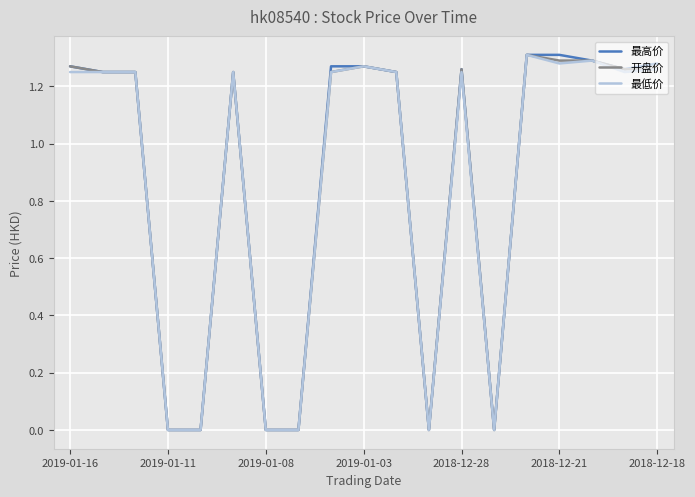

Rank the series by their average value, from lowest to highest.

最低价, 开盘价, 最高价